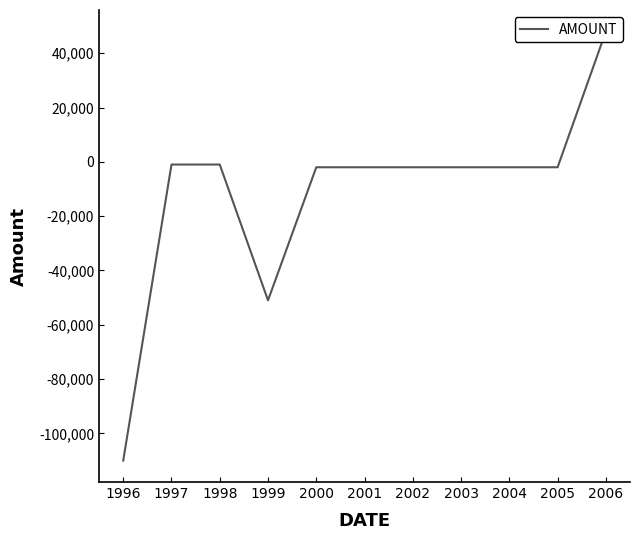

List the labels in order of value, smallest first.

1996, 1999, 2000, 2001, 2002, 2003, 2004, 2005, 1997, 1998, 2006